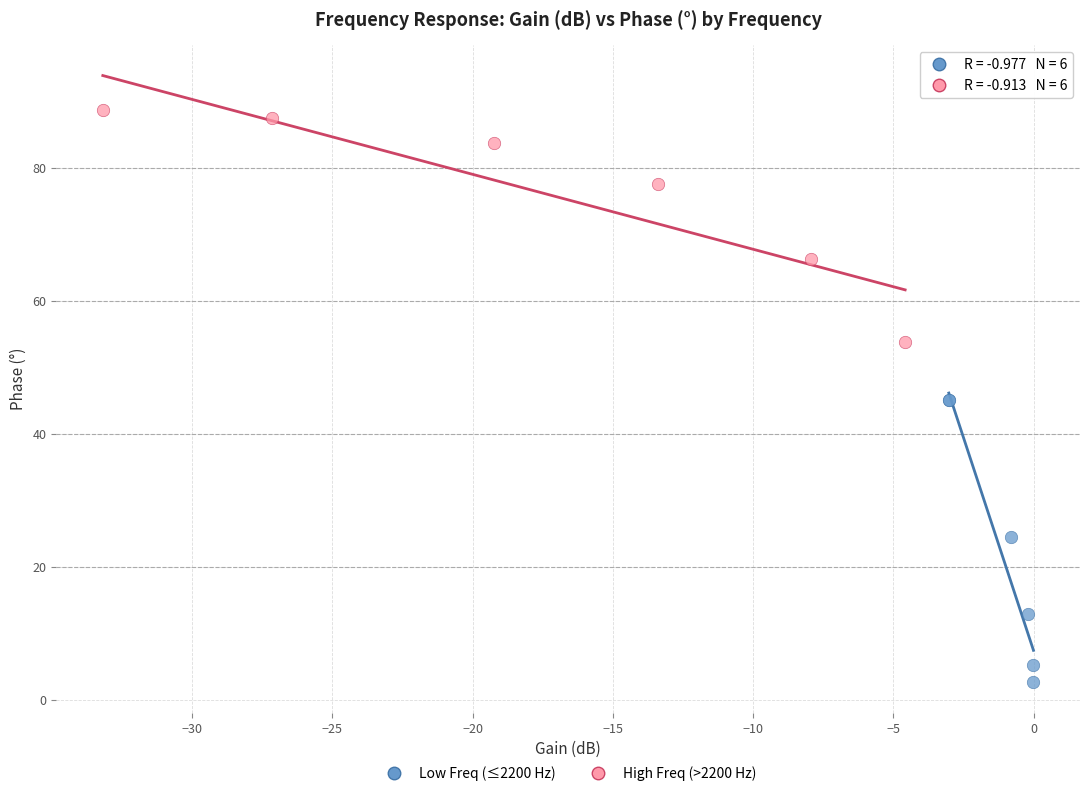

Which series reaches the minimum Y coordinate?

Low Freq (≤2200 Hz)